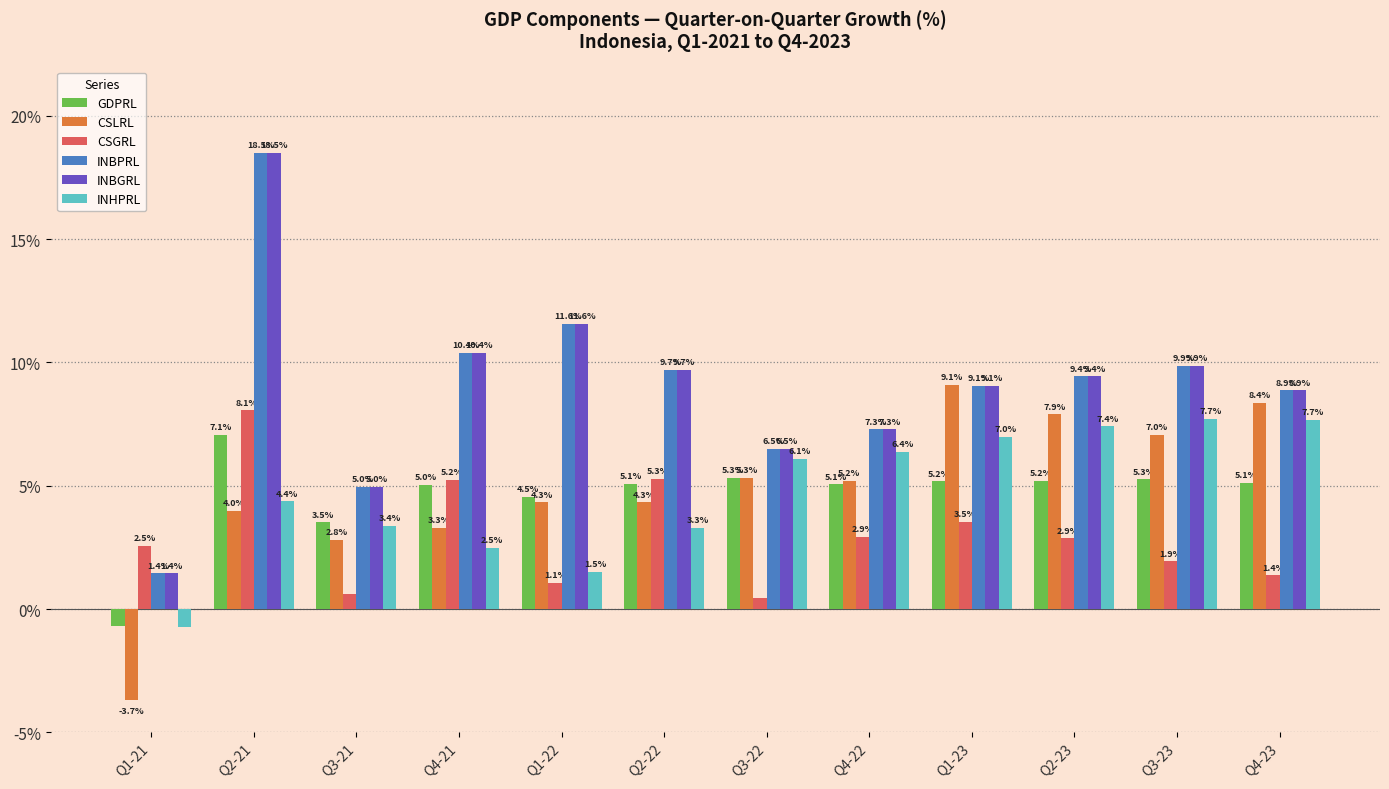

At which label does INBGRL first exceed 9?

Q2-21